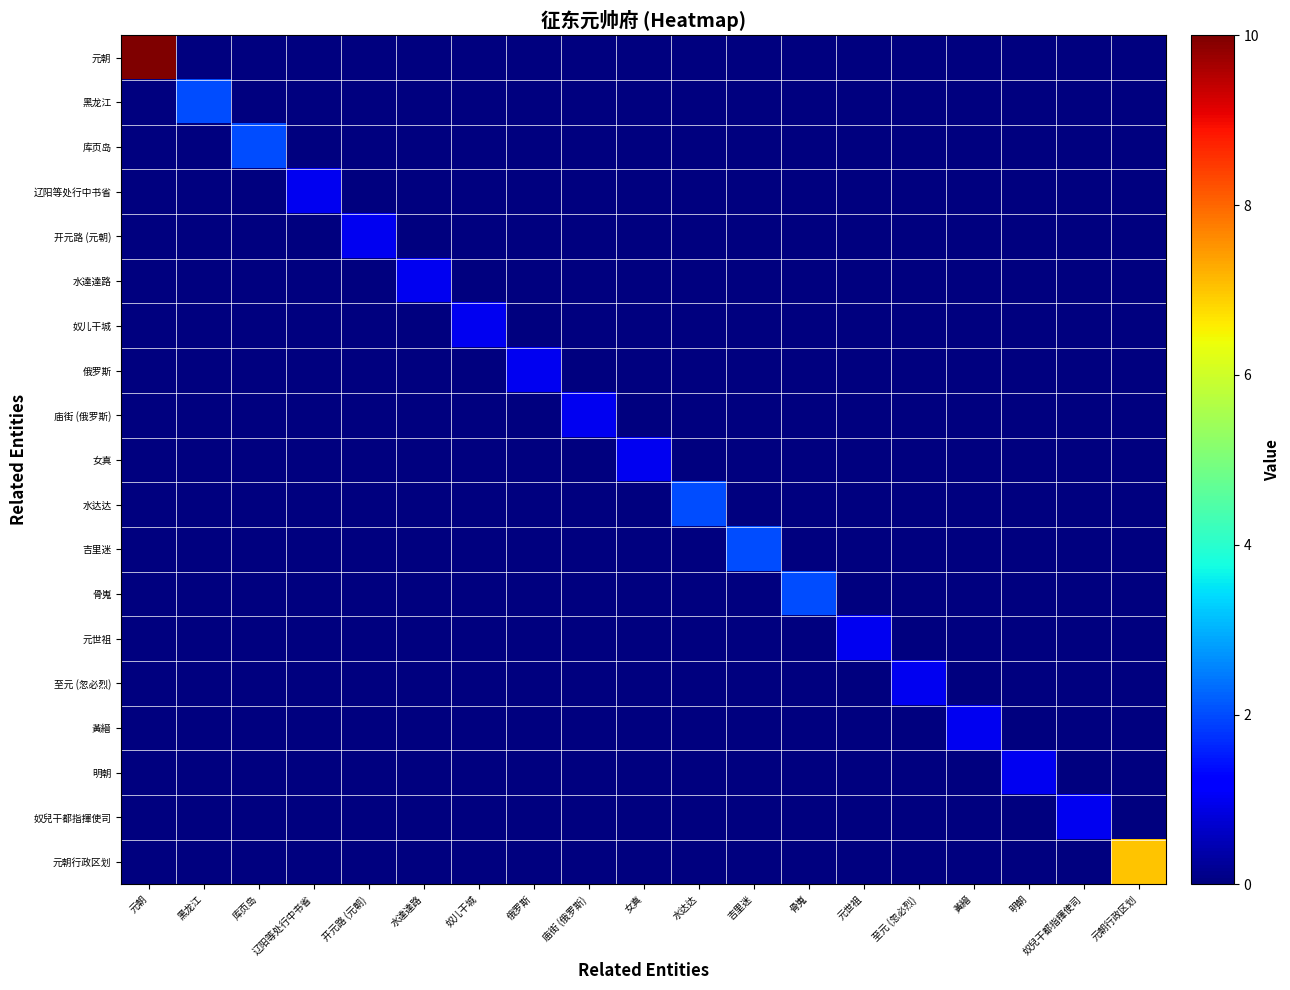

Rank the series at 元朝行政区划 from highest to lowest value.

元朝行政区划, 元朝, 黑龙江, 库页岛, 辽阳等处行中书省, 开元路 (元朝), 水達達路, 奴儿干城, 俄罗斯, 庙街 (俄罗斯), 女真, 水达达, 吉里迷, 骨嵬, 元世祖, 至元 (忽必烈), 黃縉, 明朝, 奴兒干都指揮使司